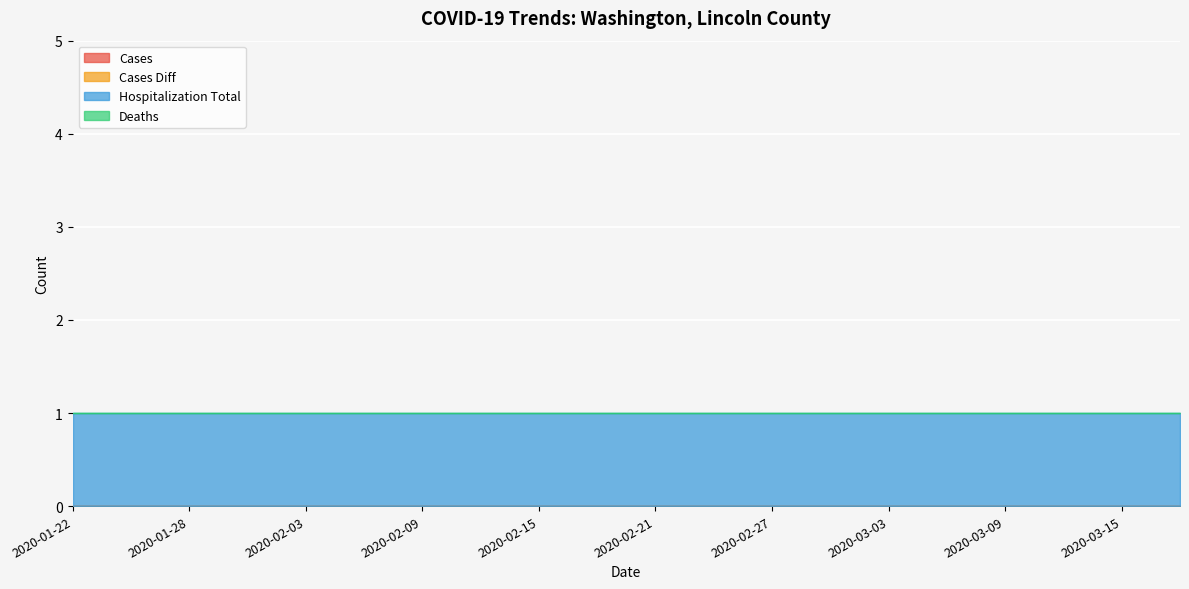

Is the value of cases at 2020-02-24 greater than the value of hospitalization_total at 2020-02-18?

No